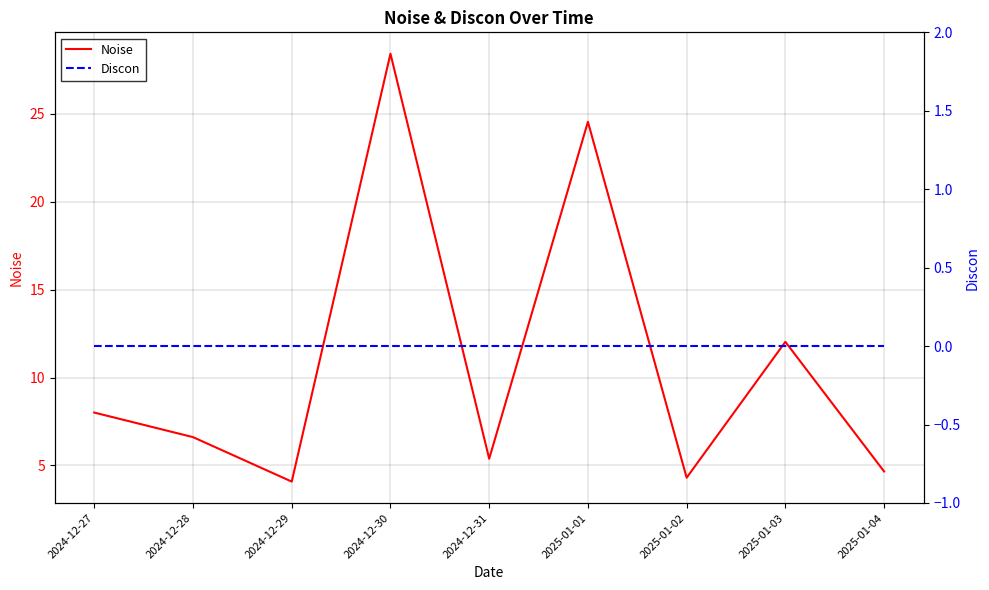

Is it true that Discon equals 0.0 at 2025-01-03?

True